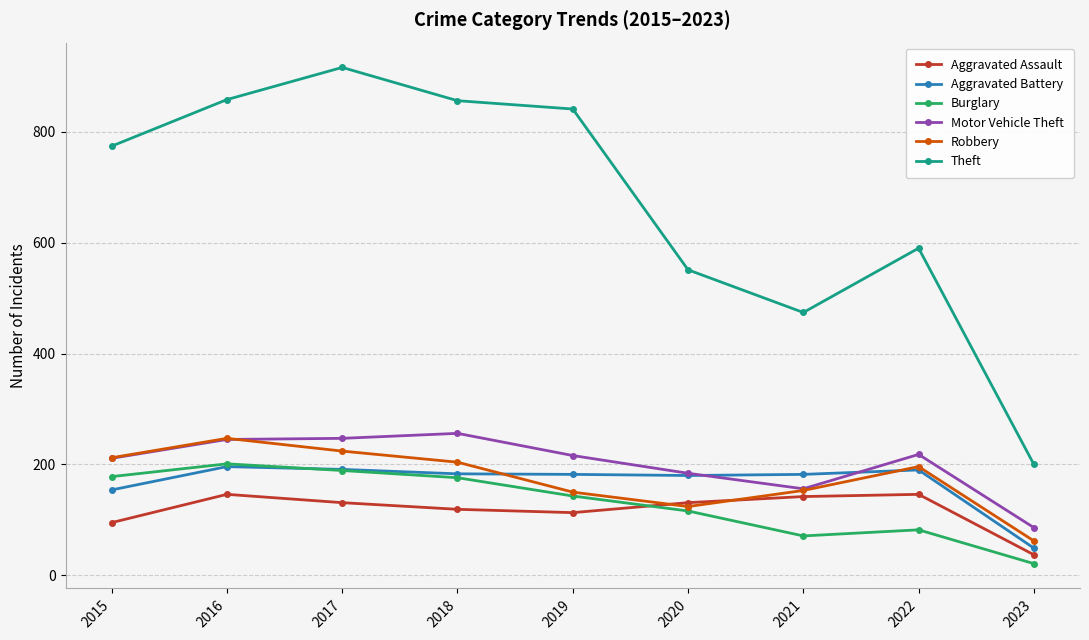

What are all the series names shown in the legend?

Aggravated Assault, Aggravated Battery, Burglary, Motor Vehicle Theft, Robbery, Theft